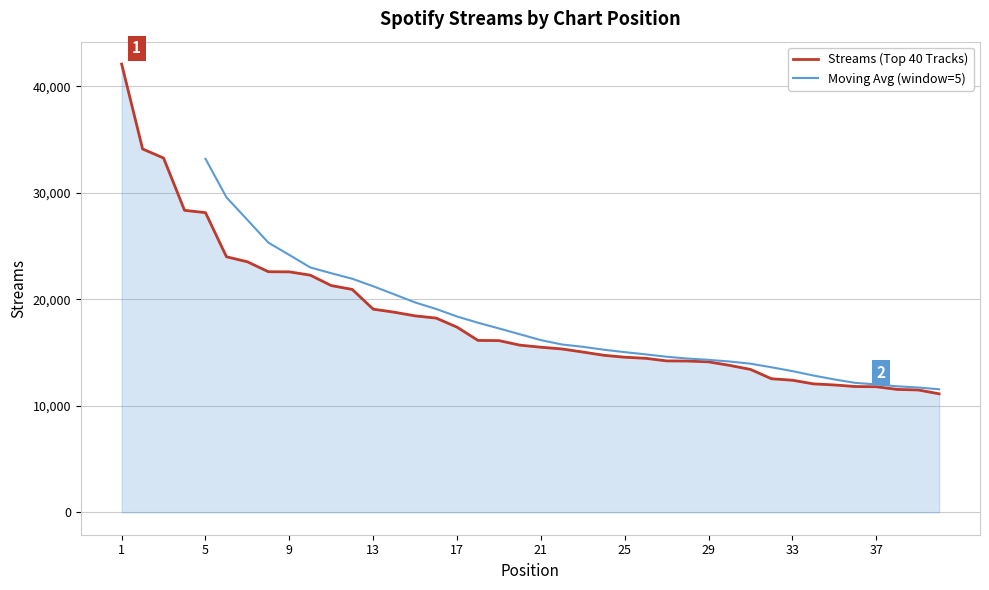

Reading right to left, extract all data points from this chart.

11126	11487	11539	11790	11809	11957	12060	12401	12541	13415	13796	14125	14202	14215	14458	14562	14743	15048	15337	15499	15694	16120	16137	17383	18236	18443	18789	19073	20925	21287	22263	22576	22587	23518	23993	28132	28351	33260	34110	42082